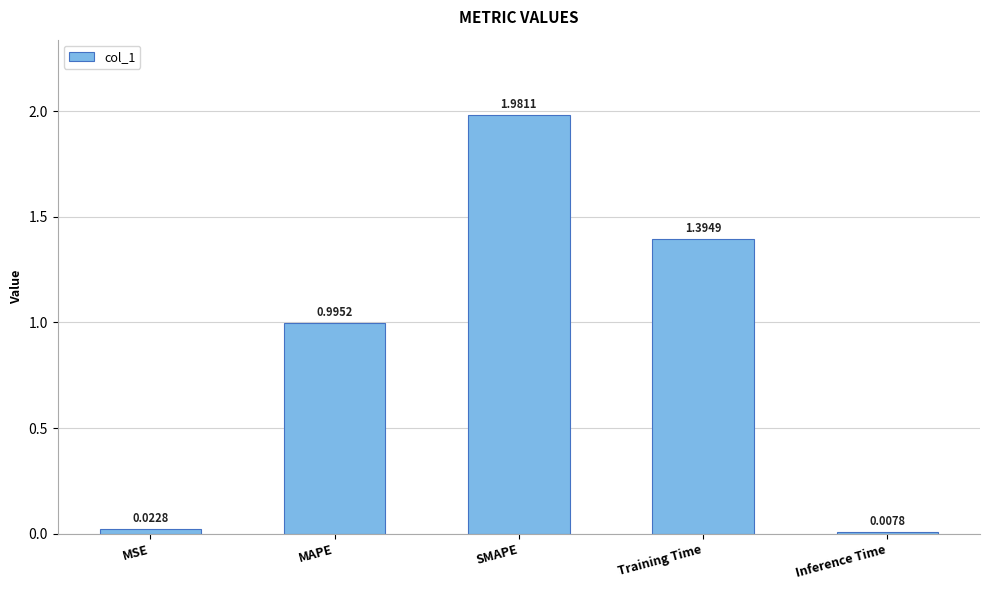

Are the bars horizontal?

No